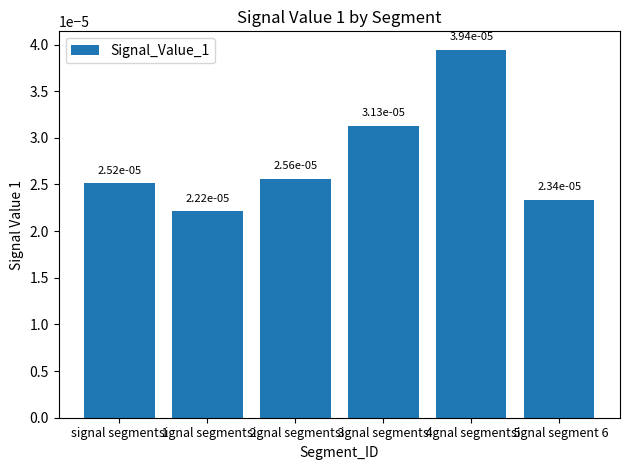

How many values are between 0 and 1?

6